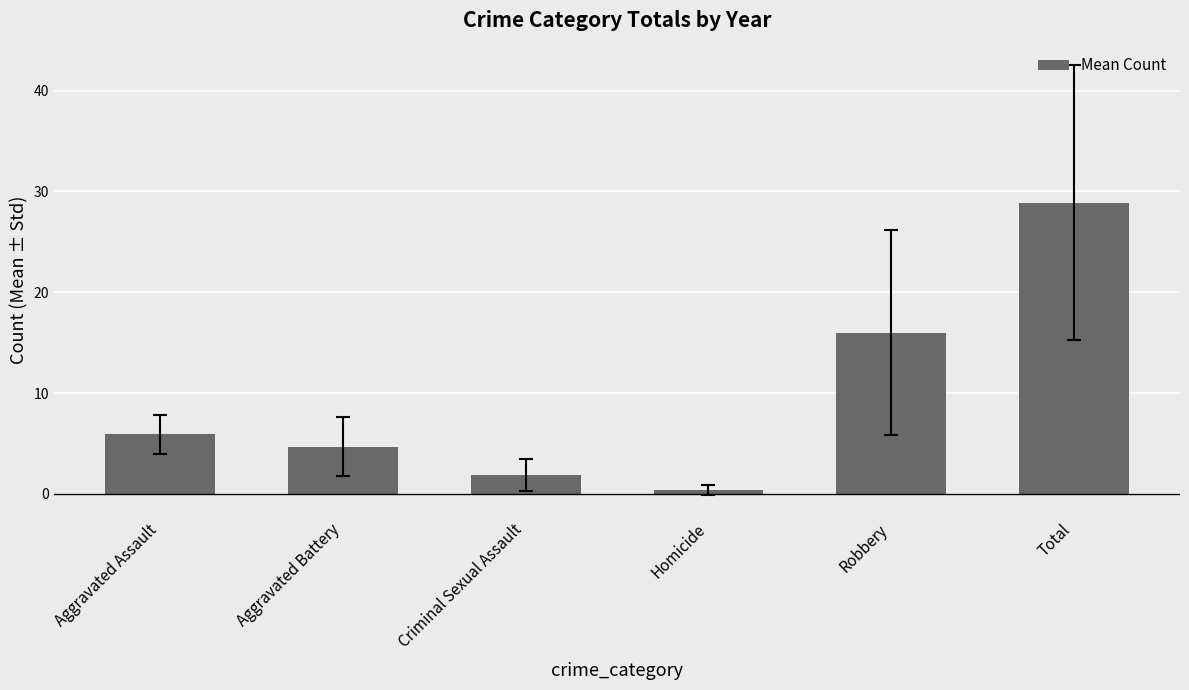

Reading left to right, list all the values displayed in this chart.

Aggravated Assault=5.9	Aggravated Battery=4.7	Criminal Sexual Assault=1.9	Homicide=0.4	Robbery=16.0	Total=28.9